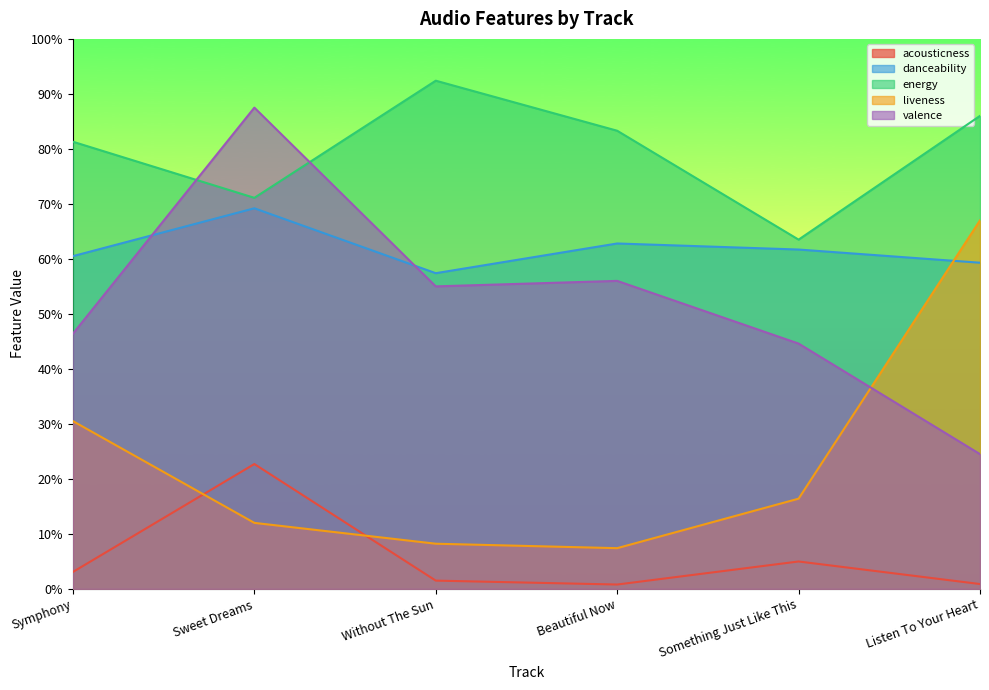

What is the total value across all series at Sweet Dreams?

2.6